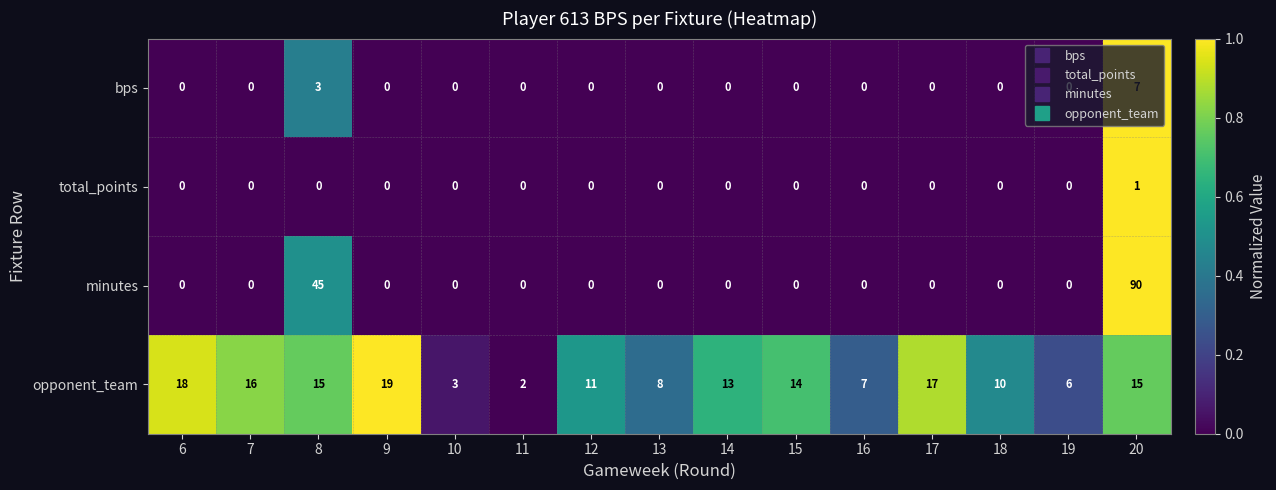

Rank the series by their maximum value, from lowest to highest.

total_points, bps, opponent_team, minutes